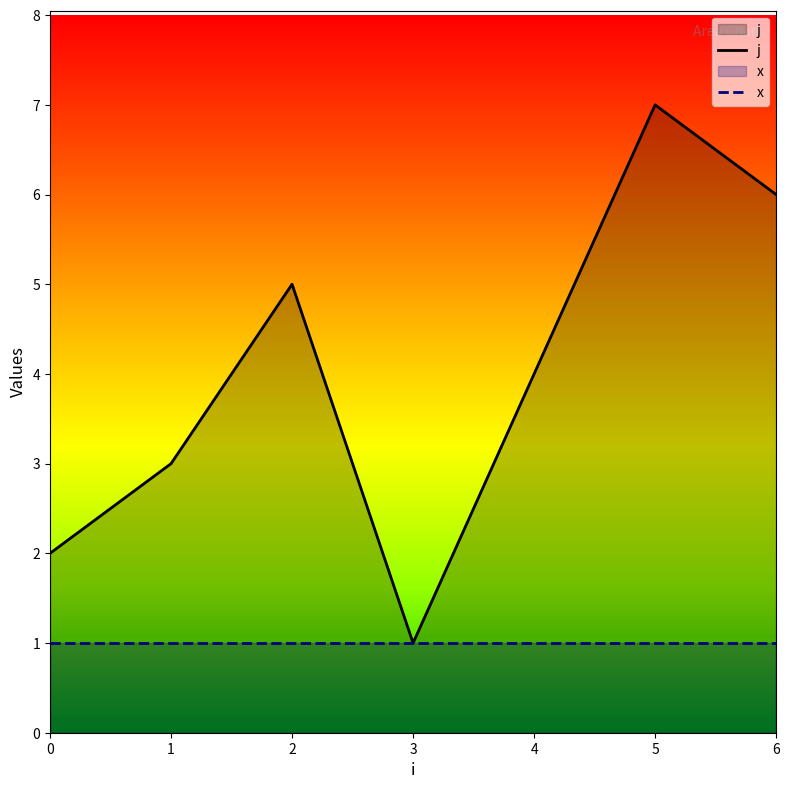

Is it true that j equals 2 at 0?

True